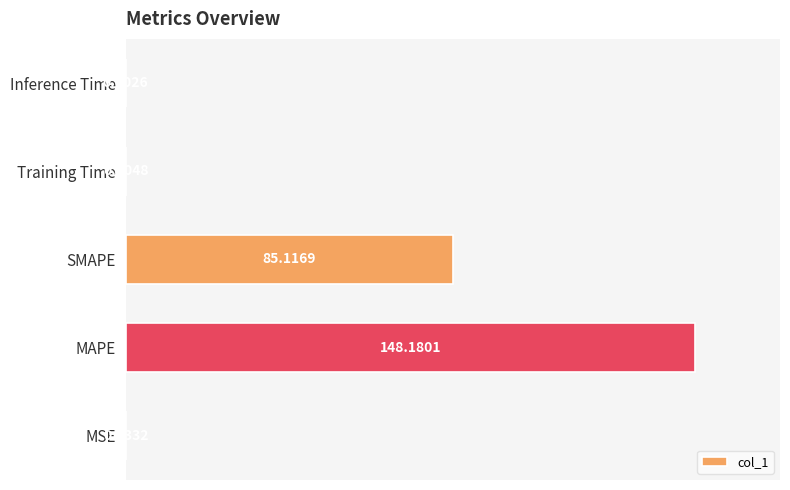

Where is the data nearest to the value 74?

SMAPE